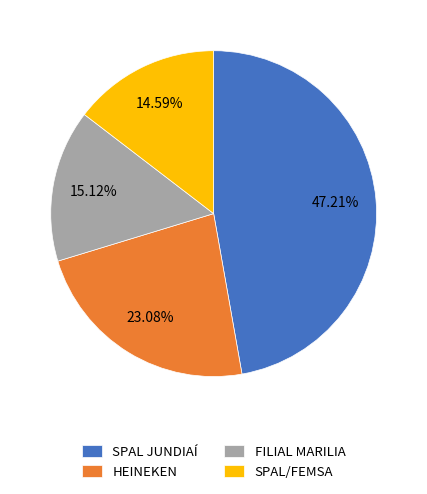

Combined, what portion of the pie is SPAL/FEMSA and HEINEKEN?

37.7%